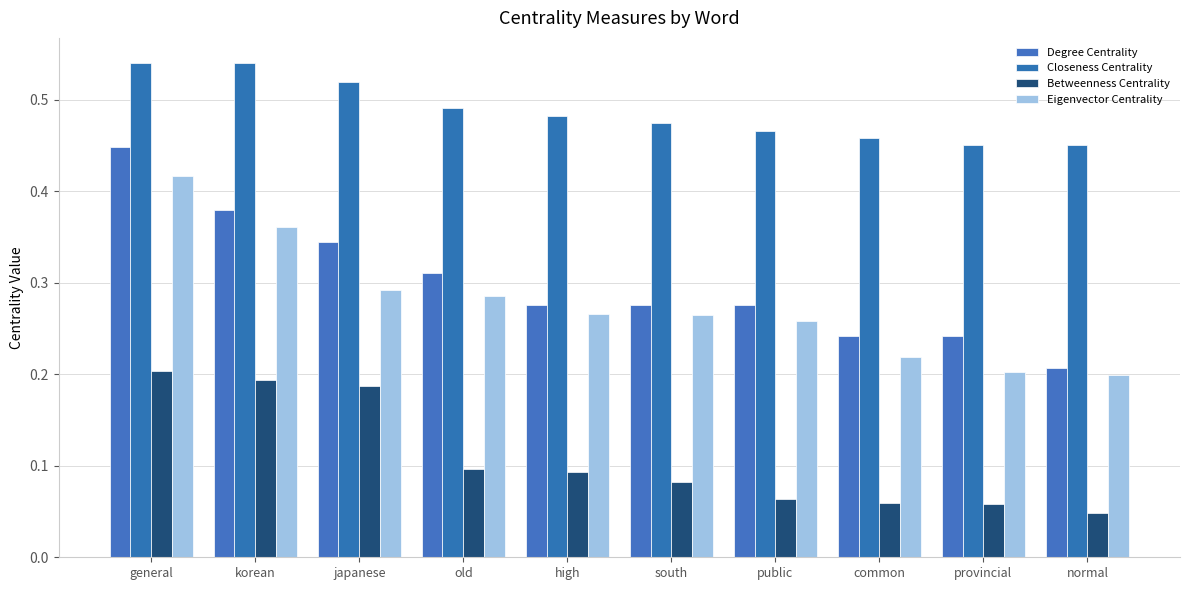

Reading right to left, extract all data points from this chart.

Degree Centrality: 0.2	0.2	0.2	0.3	0.3	0.3	0.3	0.3	0.4	0.4
Closeness Centrality: 0.5	0.5	0.5	0.5	0.5	0.5	0.5	0.5	0.5	0.5
Betweenness Centrality: 0.0	0.1	0.1	0.1	0.1	0.1	0.1	0.2	0.2	0.2
Eigenvector Centrality: 0.2	0.2	0.2	0.3	0.3	0.3	0.3	0.3	0.4	0.4